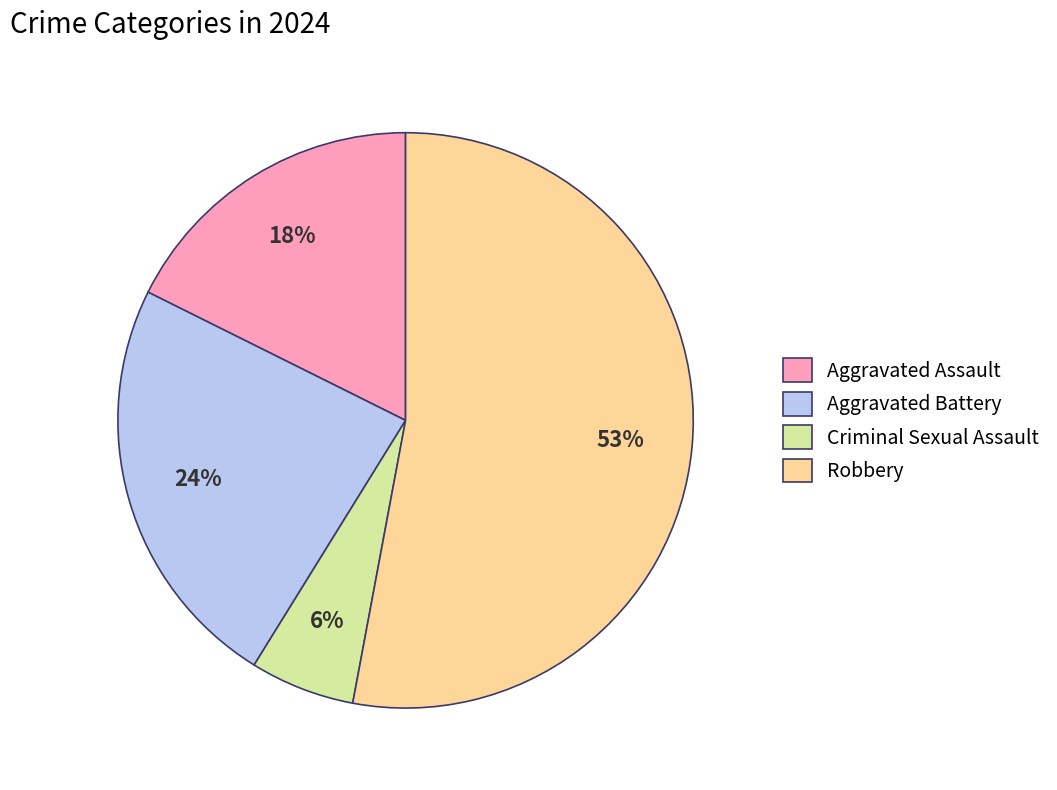

Between Aggravated Assault and Robbery, which is larger?

Robbery